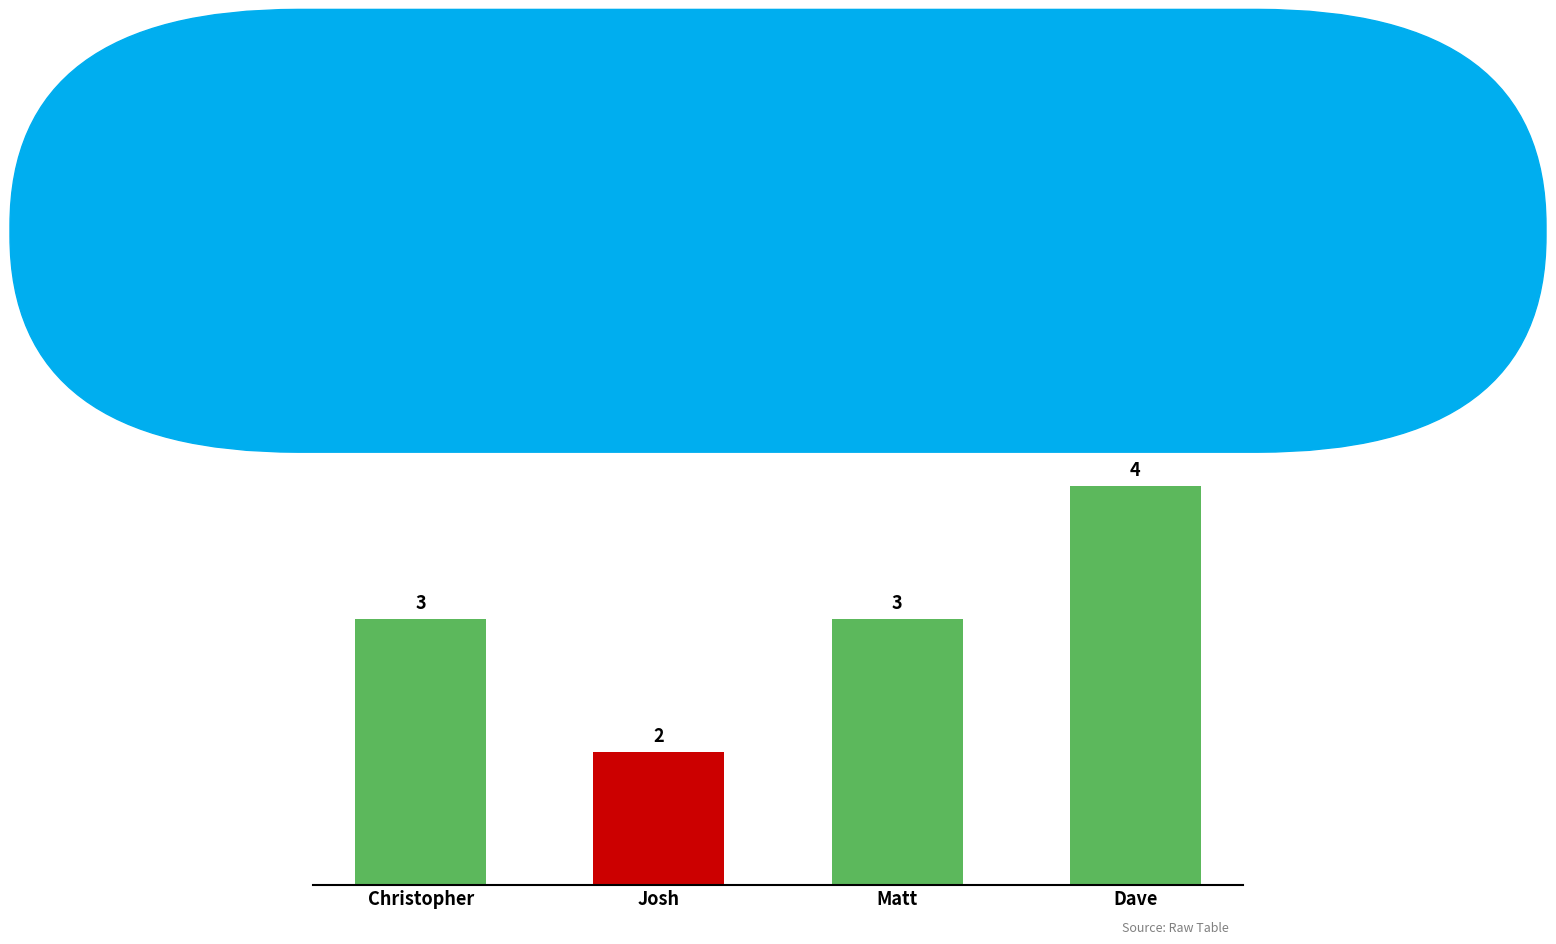

What is the change in value from Josh to Dave?

+2